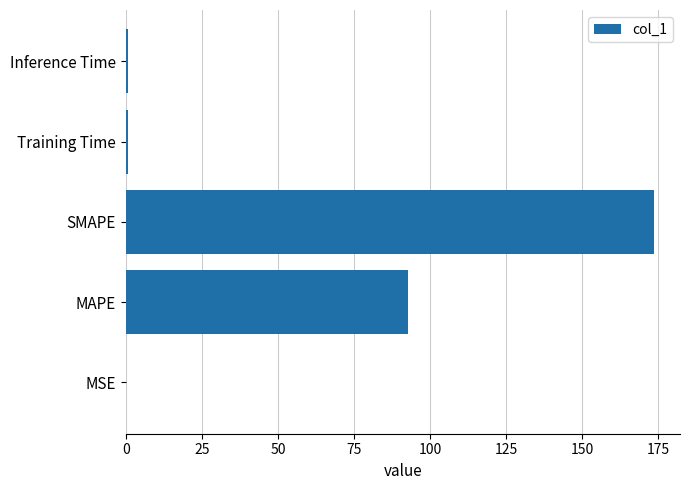

Is it true that the value at SMAPE is 173.4?

True